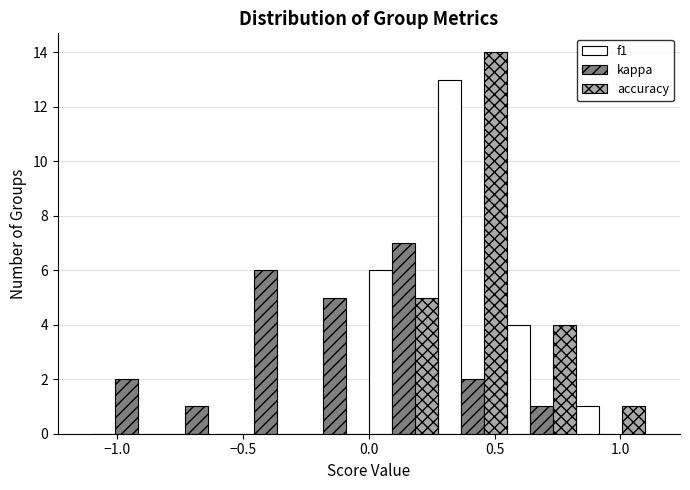

Reading left to right, list every range on the x-axis with the height of the bar of each series over it. Neither the bar edges nor the heights are printed on the chart, so give them approximately, as read against the axes.

-1.100 to -0.825: f1=0	kappa=2	accuracy=0
-0.825 to -0.550: f1=0	kappa=1	accuracy=0
-0.550 to -0.275: f1=0	kappa=6	accuracy=0
-0.275 to 0.000: f1=0	kappa=5	accuracy=0
0.000 to 0.275: f1=6	kappa=7	accuracy=5
0.275 to 0.550: f1=13	kappa=2	accuracy=14
0.550 to 0.825: f1=4	kappa=1	accuracy=4
0.825 to 1.100: f1=1	kappa=0	accuracy=1